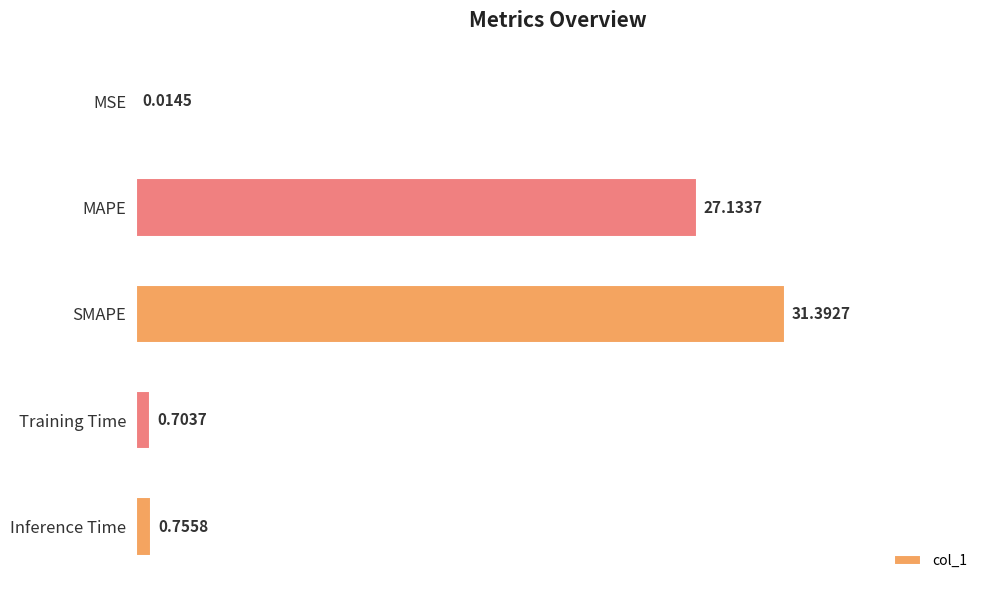

What is the change in value from SMAPE to Training Time?

-30.7